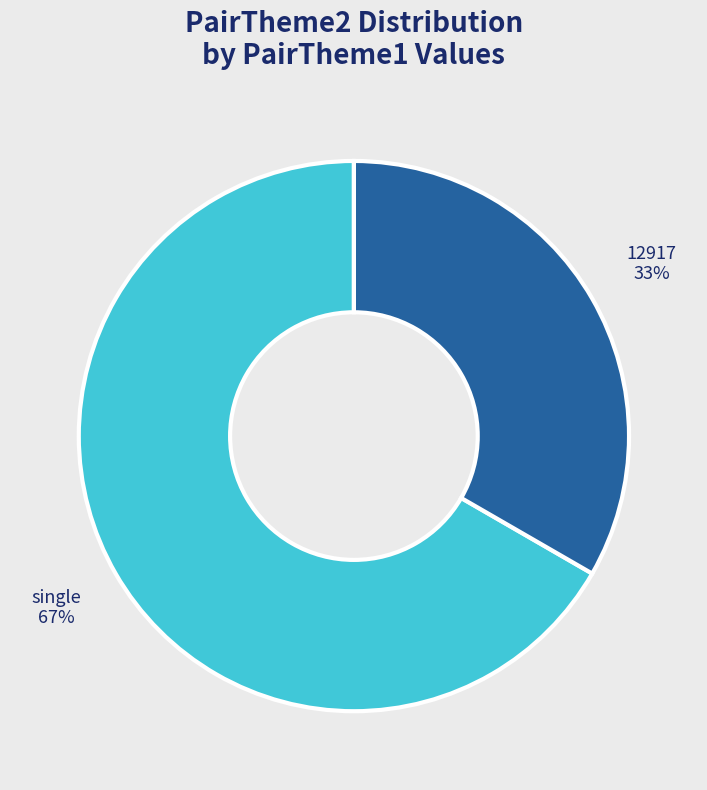

Rank the categories by value from highest to lowest.

single, 12917